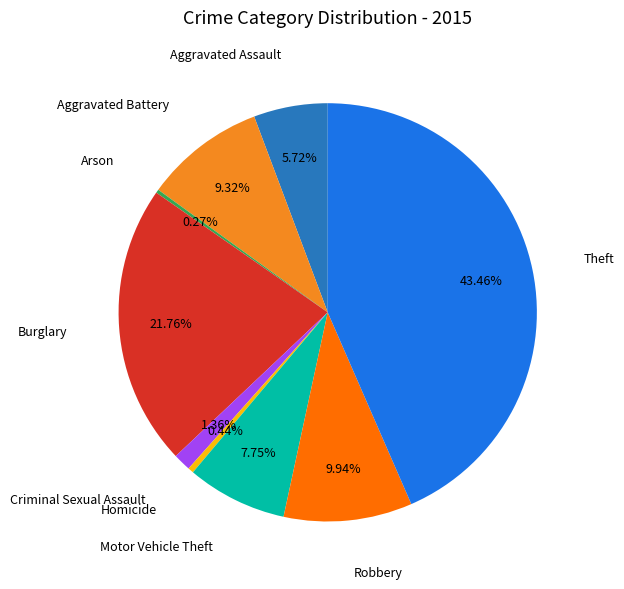

Is there a majority slice in this chart?

No